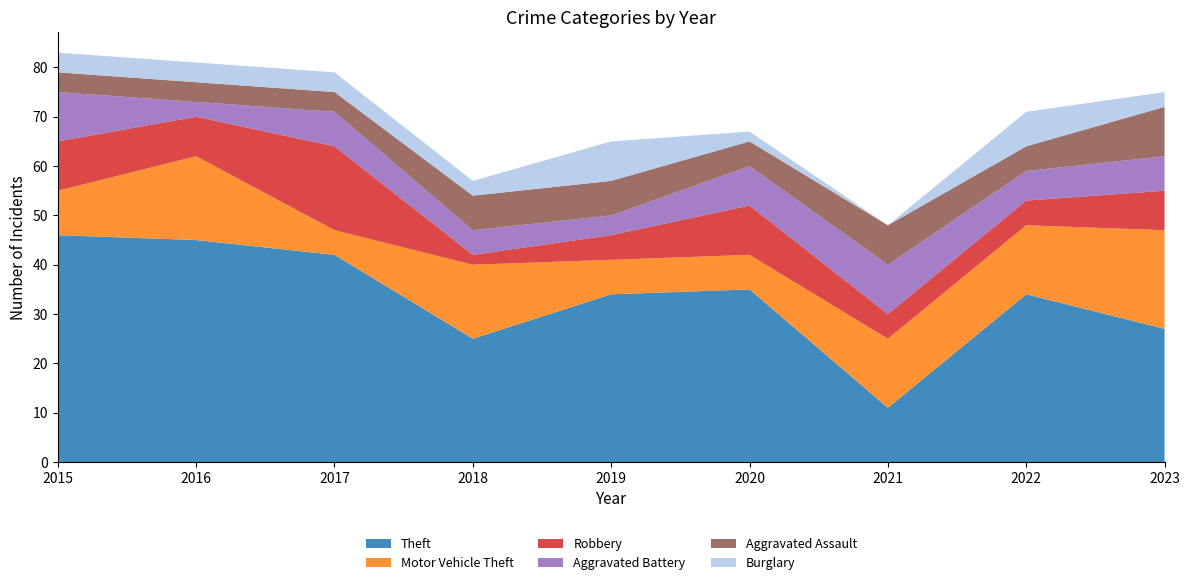

Reading left to right, transcribe all the data shown in this chart.

Theft: 2015=46	2016=45	2017=42	2018=25	2019=34	2020=35	2021=11	2022=34	2023=27
Motor Vehicle Theft: 2015=9	2016=17	2017=5	2018=15	2019=7	2020=7	2021=14	2022=14	2023=20
Robbery: 2015=10	2016=8	2017=17	2018=2	2019=5	2020=10	2021=5	2022=5	2023=8
Aggravated Battery: 2015=10	2016=3	2017=7	2018=5	2019=4	2020=8	2021=10	2022=6	2023=7
Aggravated Assault: 2015=4	2016=4	2017=4	2018=7	2019=7	2020=5	2021=8	2022=5	2023=10
Burglary: 2015=4	2016=4	2017=4	2018=3	2019=8	2020=2	2021=0	2022=7	2023=3